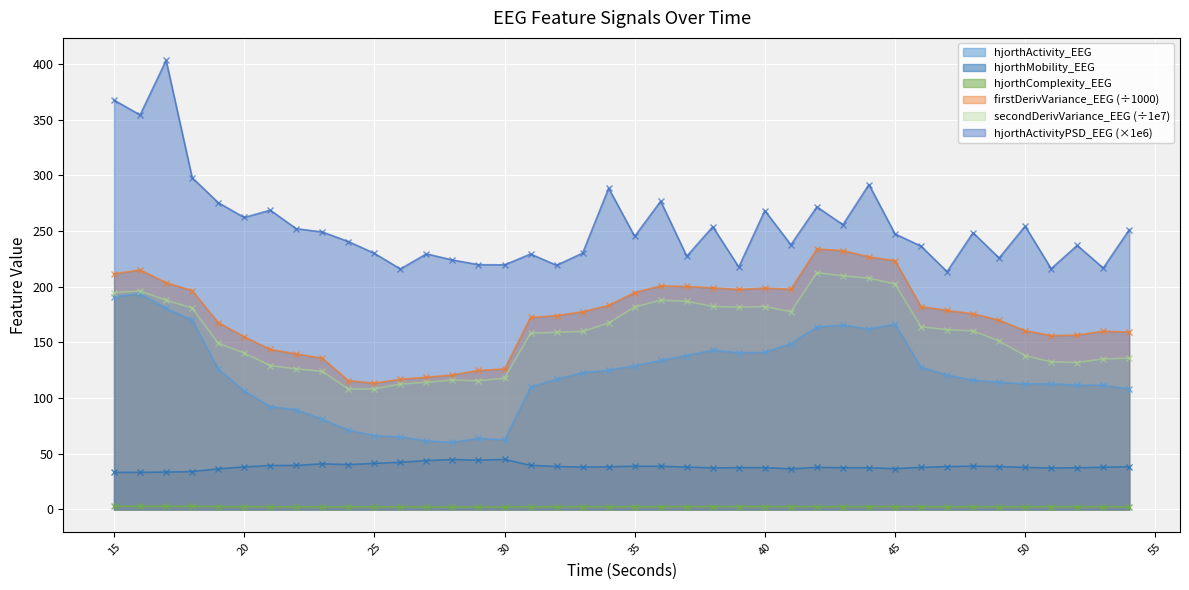

True or false: hjorthActivityPSD_EEG and hjorthActivity_EEG cross at least once.

False